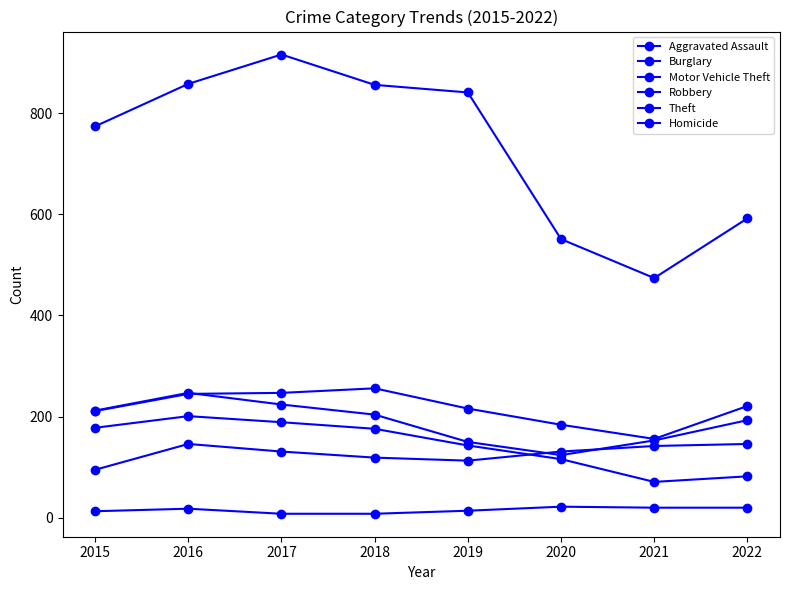

How many values in the Burglary series are below 176?

4